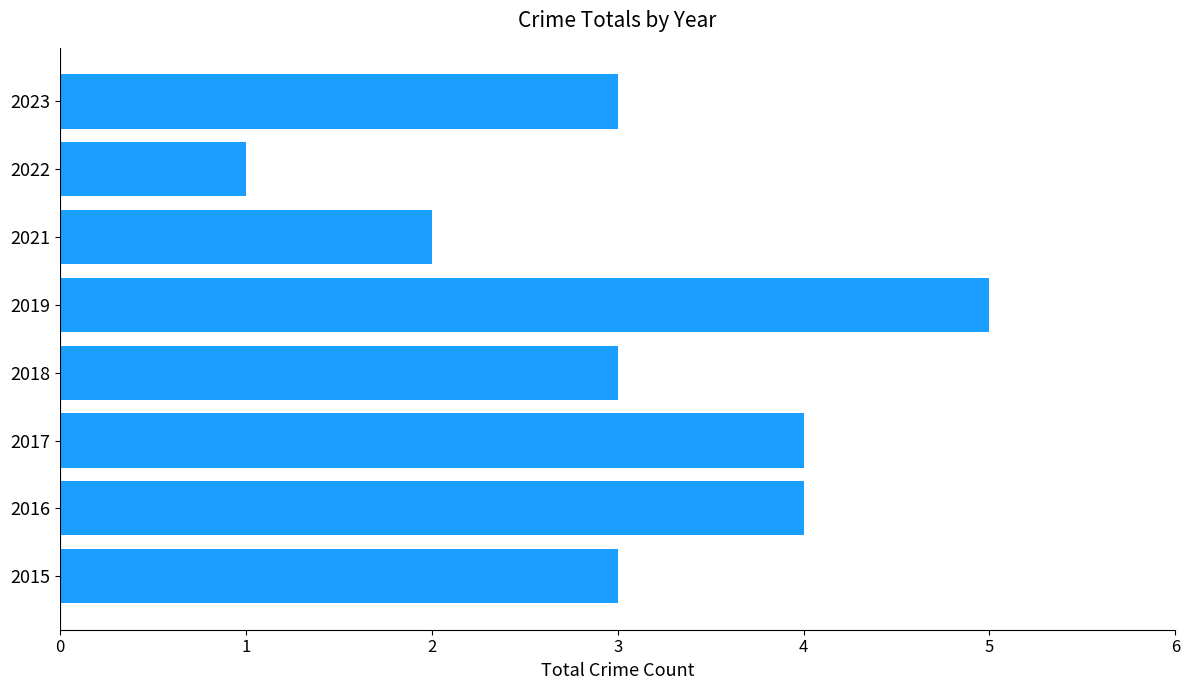

Reading bottom to top, extract all data points from this chart.

3	4	4	3	5	2	1	3